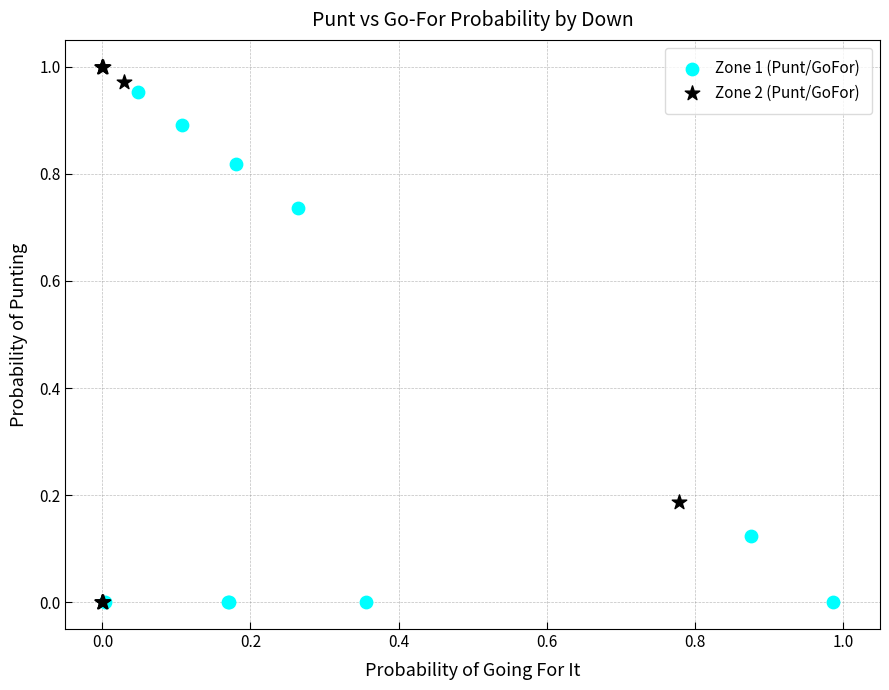

Which series has the widest spread of Y values?

Zone 2 (Punt/GoFor)